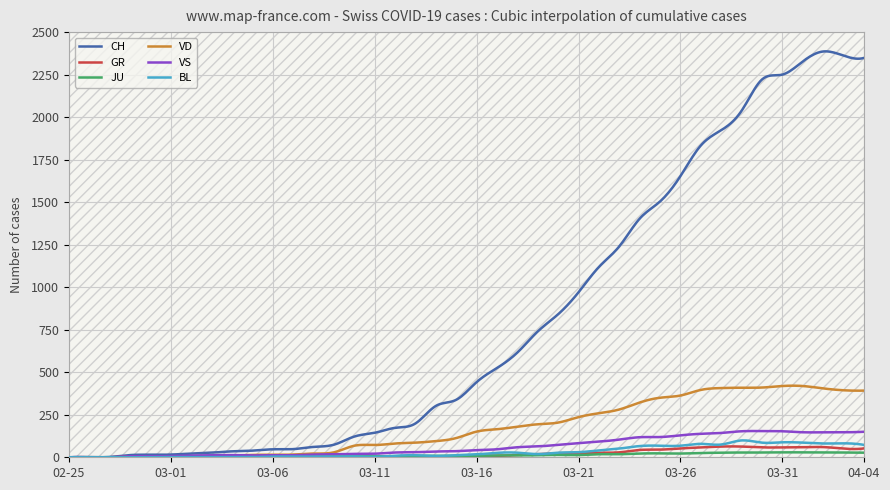

Reading left to right, what are all the values shown in this chart?

CH: 0	1	2	13	15	16	22	27	35	39	47	48	61	74	122	144	173	199	302	338	442	525	616	740	841	970	1119	1240	1403	1504	1653	1833	1923	2037	2221	2250	2327	2386	2362	2348
GR: 0	0	0	0	0	0	0	0	0	0	0	0	0	0	0	0	0	0	6	0	9	9	13	18	24	24	27	29	43	45	52	58	63	63	58	58	59	60	51	52
JU: 0	0	1	1	1	1	1	1	1	2	5	5	5	5	5	6	6	8	8	9	9	11	11	12	14	13	18	18	22	23	22	25	27	28	28	29	29	29	28	27
VD: 0	0	0	4	4	4	6	8	11	14	15	16	22	29	68	72	81	86	95	113	151	165	180	194	204	236	259	281	322	350	363	396	407	409	410	419	419	405	394	392
VS: 0	0	0	6	6	7	10	12	13	11	12	12	16	17	20	21	28	30	34	36	42	47	59	64	73	83	92	104	118	119	129	138	143	153	154	153	147	147	147	150
BL: 0	0	0	0	1	1	1	1	1	1	4	4	4	4	5	3	9	12	8	12	17	26	27	19	27	30	40	51	66	68	68	79	75	99	86	88	86	81	82	73